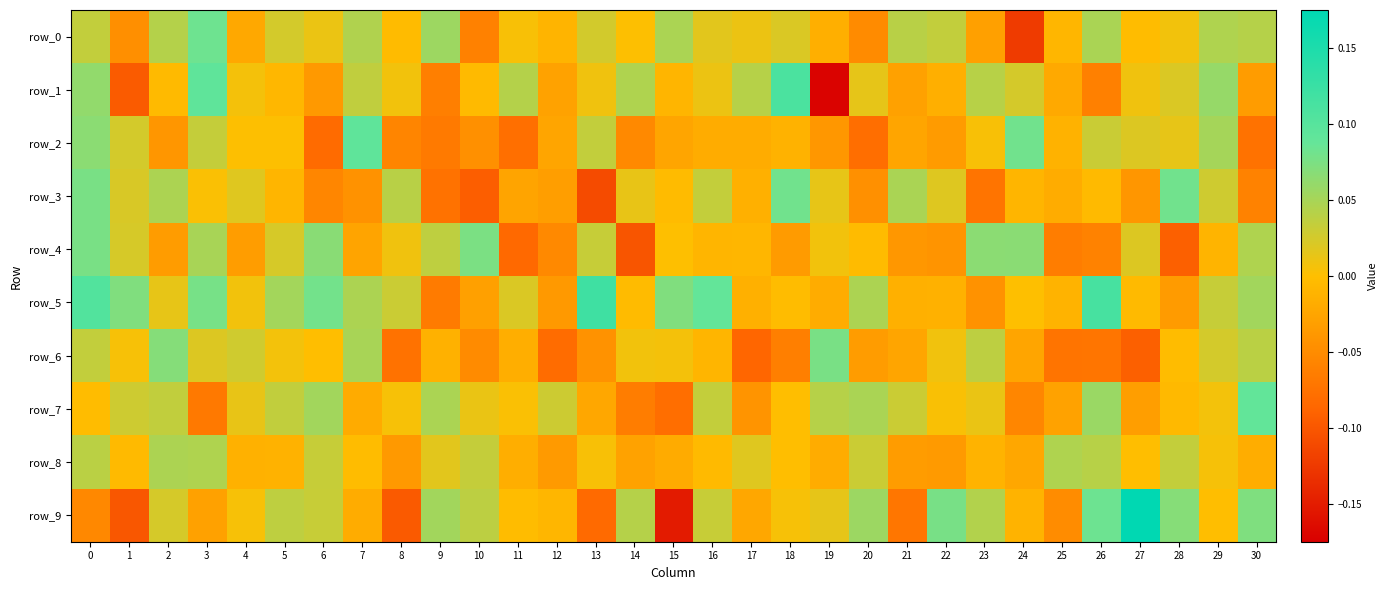

Which has a higher value, 17 or 9?

9